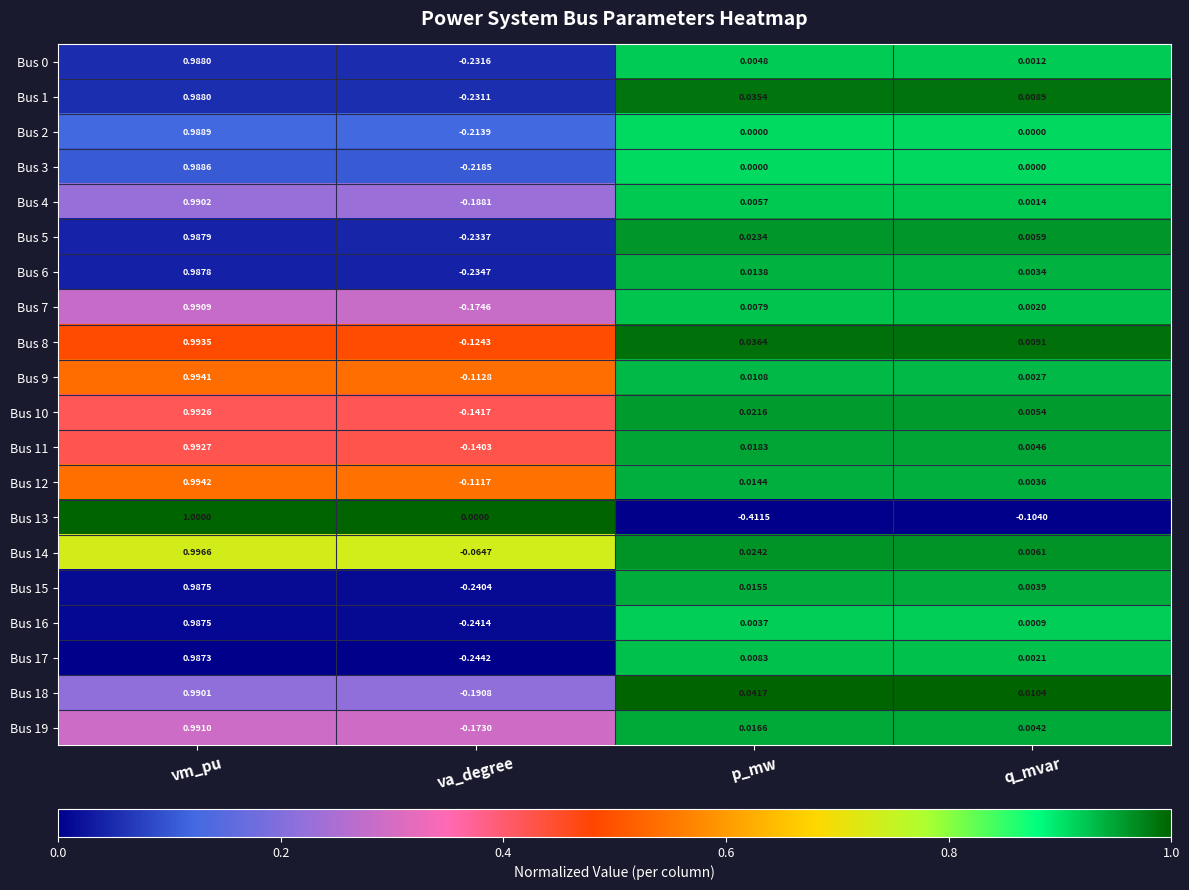

List the labels in order of Bus 7 value, smallest first.

va_degree, q_mvar, p_mw, vm_pu